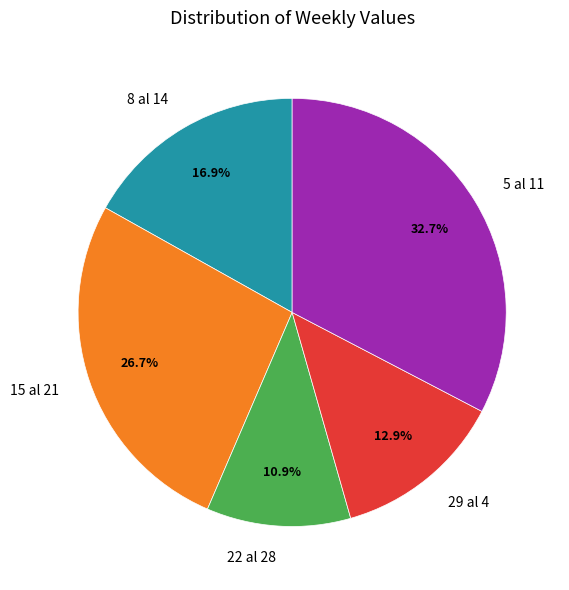

Which category has the biggest portion of the pie?

5 al 11